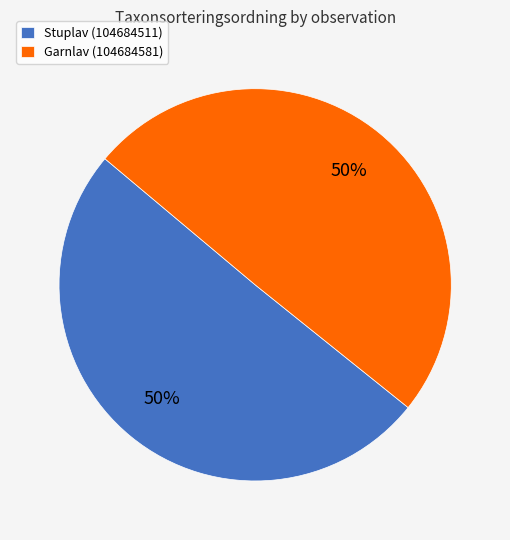

To the nearest percent, what is the average slice percentage?

50%